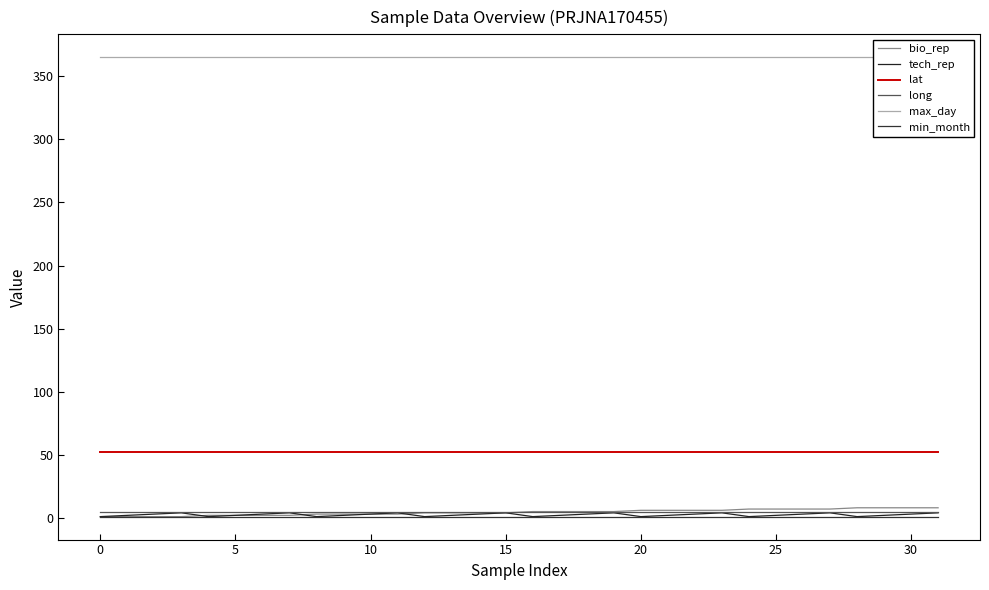

What is the label of the 14th point from the left?

13